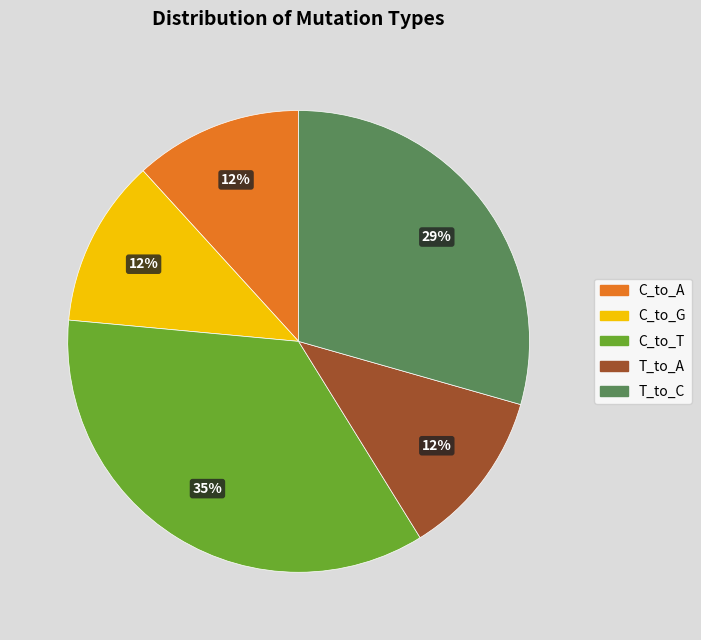

How many segments does this pie chart have?

5